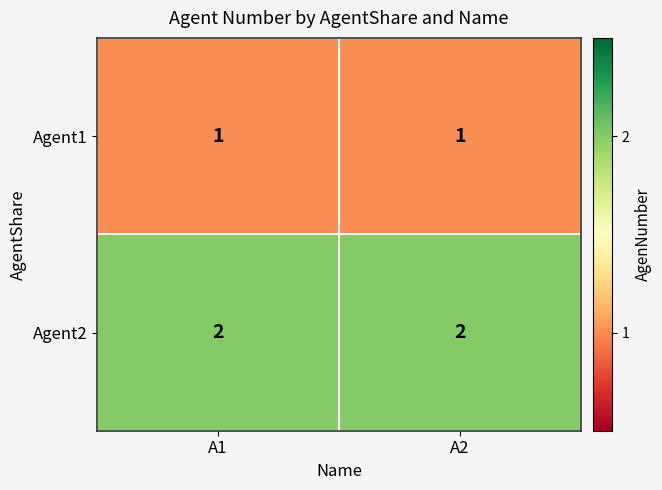

The Agent2 series shows 2 at A1. True or false?

True